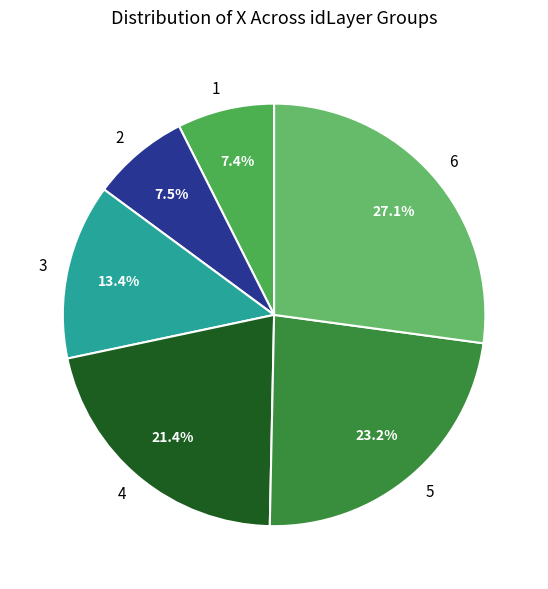

Is 3 the majority of the pie?

No